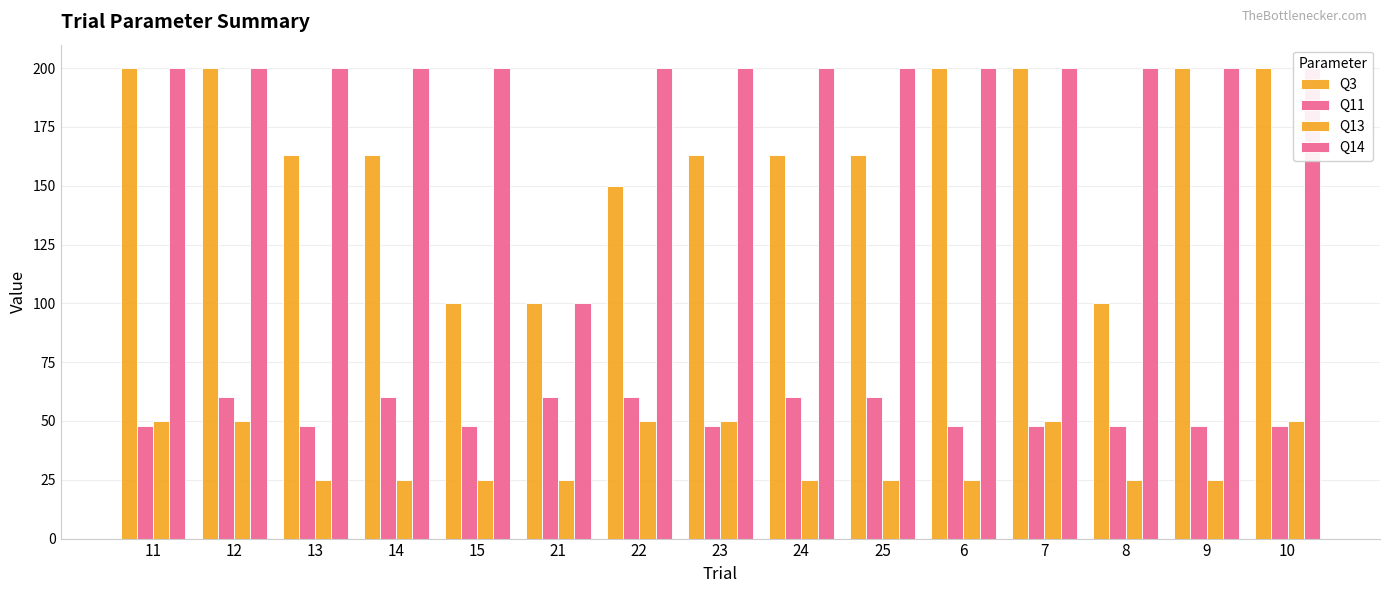

Which category has the lowest value across all series?

13